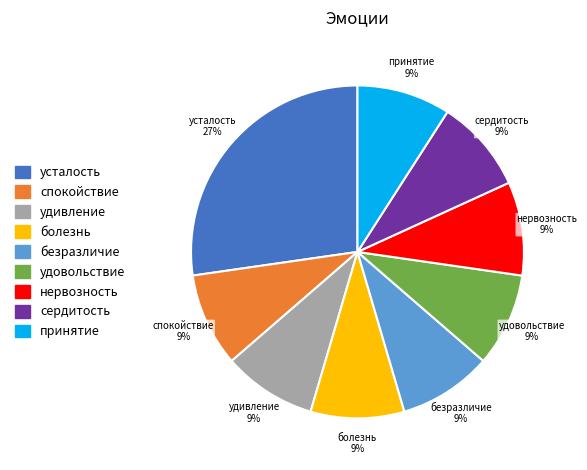

To the nearest percent, what percentage of the pie is нервозность?

9%